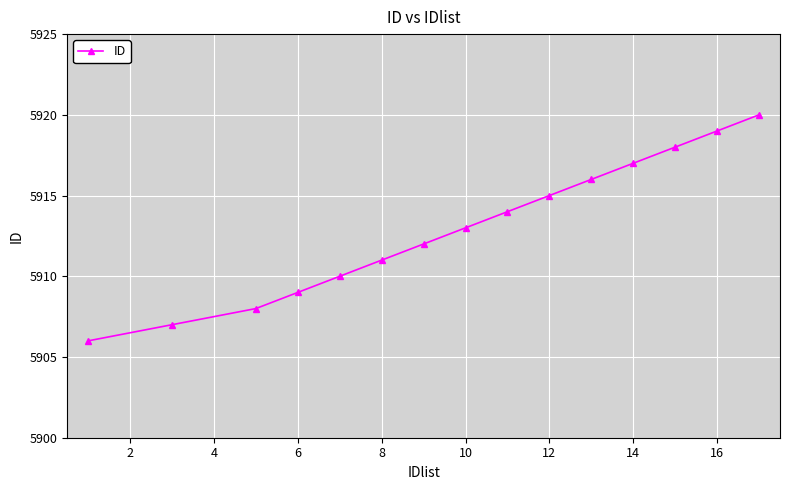

Reading left to right, transcribe all the data shown in this chart.

5906	5907	5908	5909	5910	5911	5912	5913	5914	5915	5916	5917	5918	5919	5920